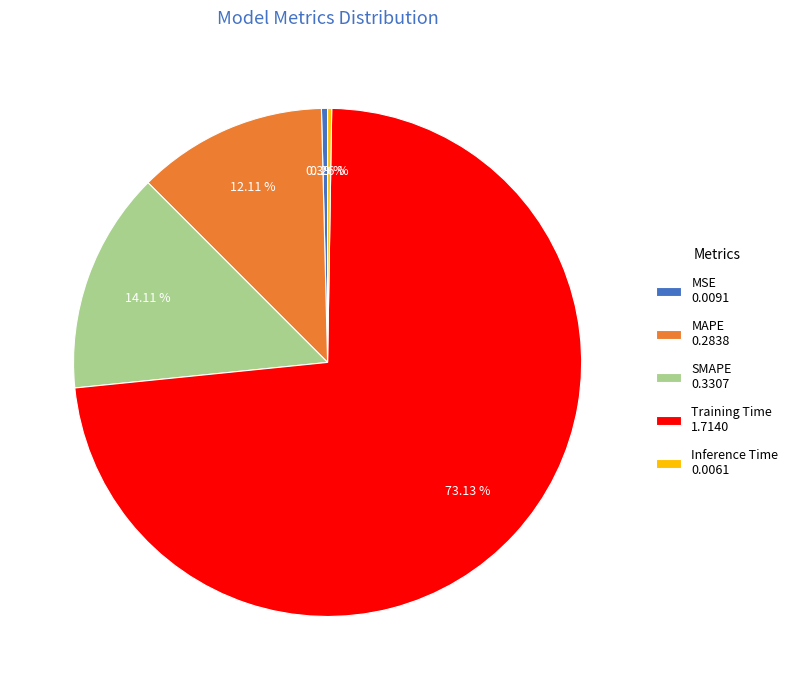

Does Training Time 1.7140 account for over 50% of the chart?

Yes